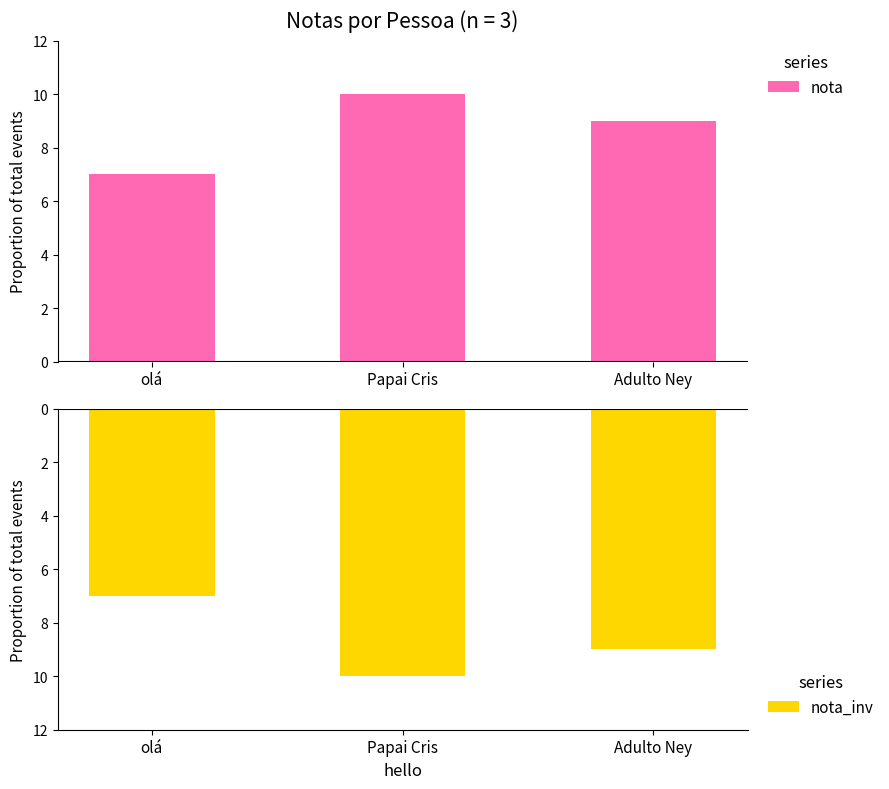

At which label does nota first exceed 9?

Papai Cris